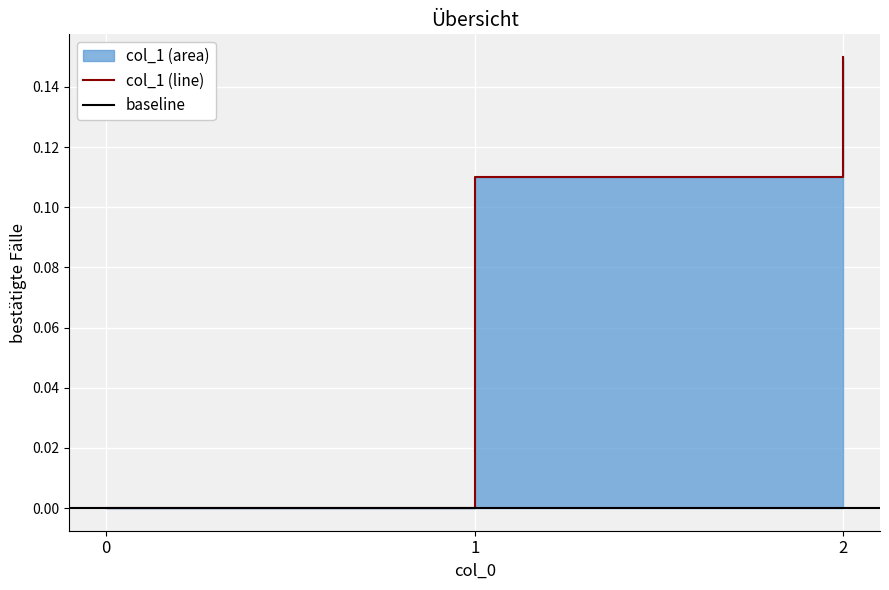

How many lines are shown in the chart?

1